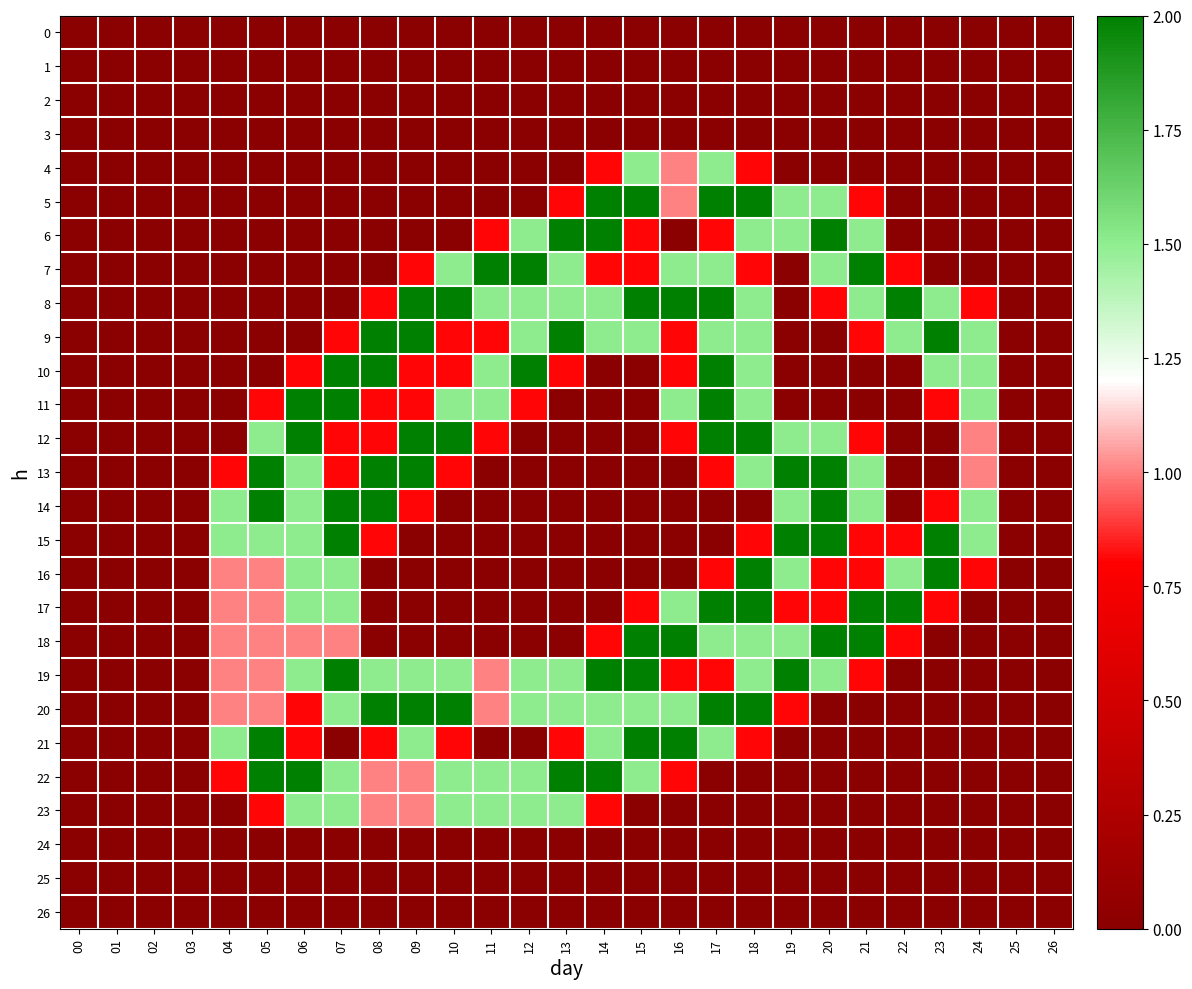

What is the spread (max minus min) of values at 19?

2.0